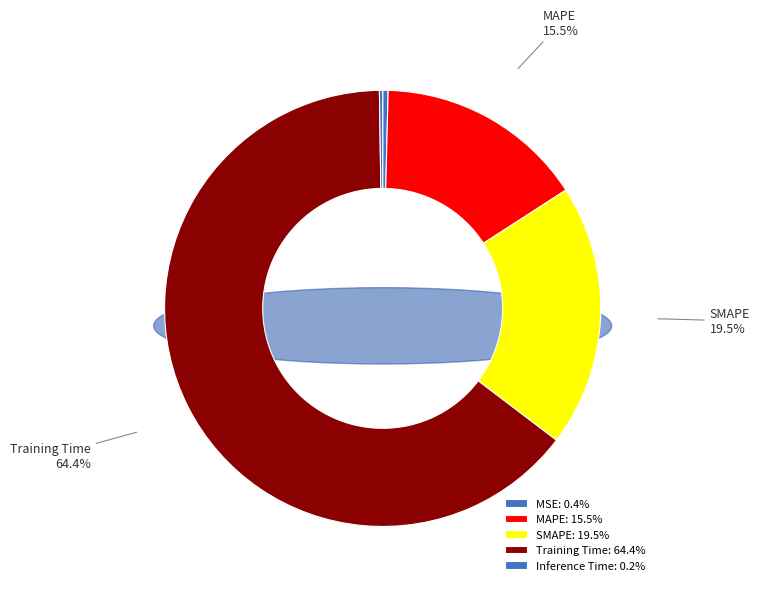

To the nearest percent, what is the combined percentage of Training Time and SMAPE?

84%